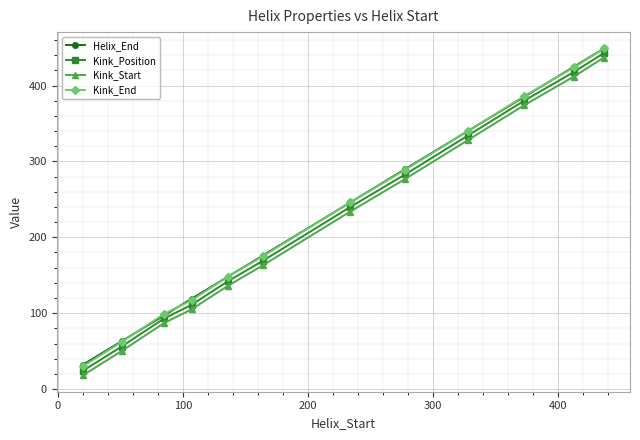

How many distinct data groups are displayed?

4